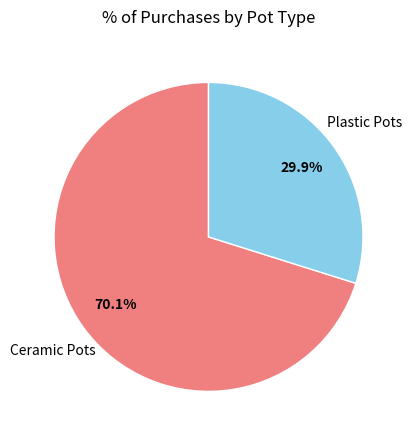

The Ceramic Pots slice represents 79% of the pie. True or false?

False